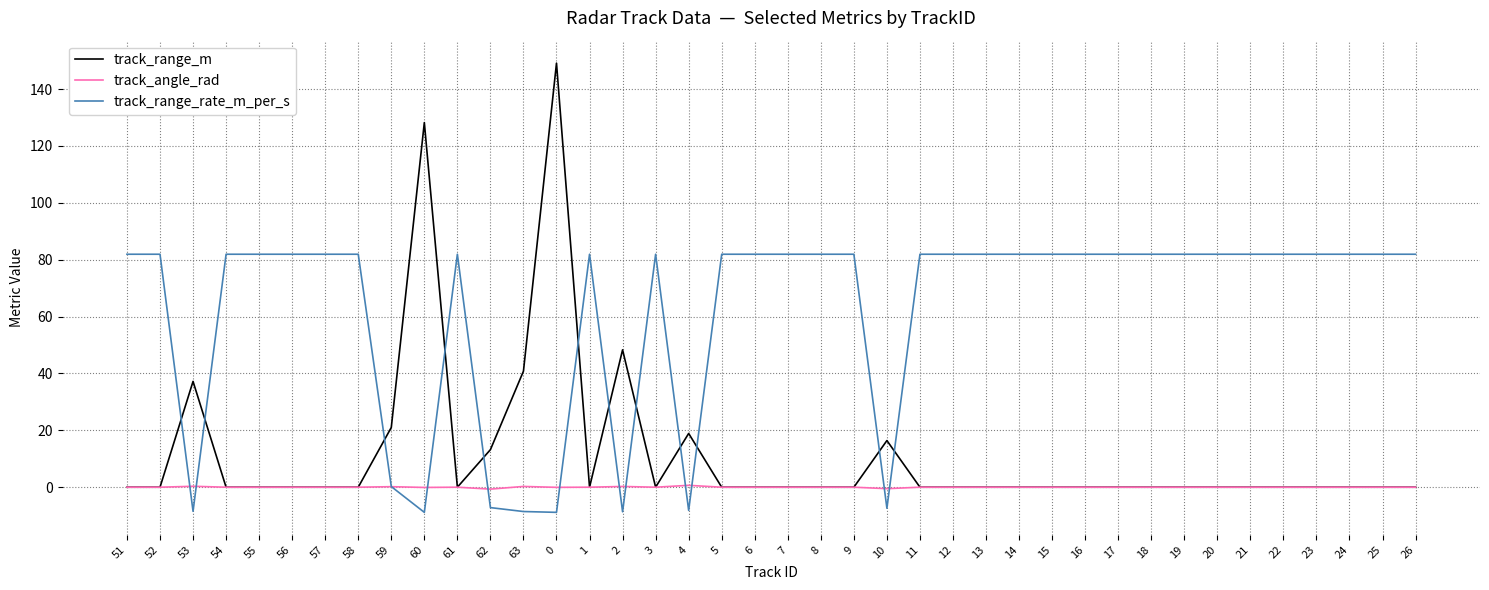

The track_range_m series shows 0.0 at 7. True or false?

True